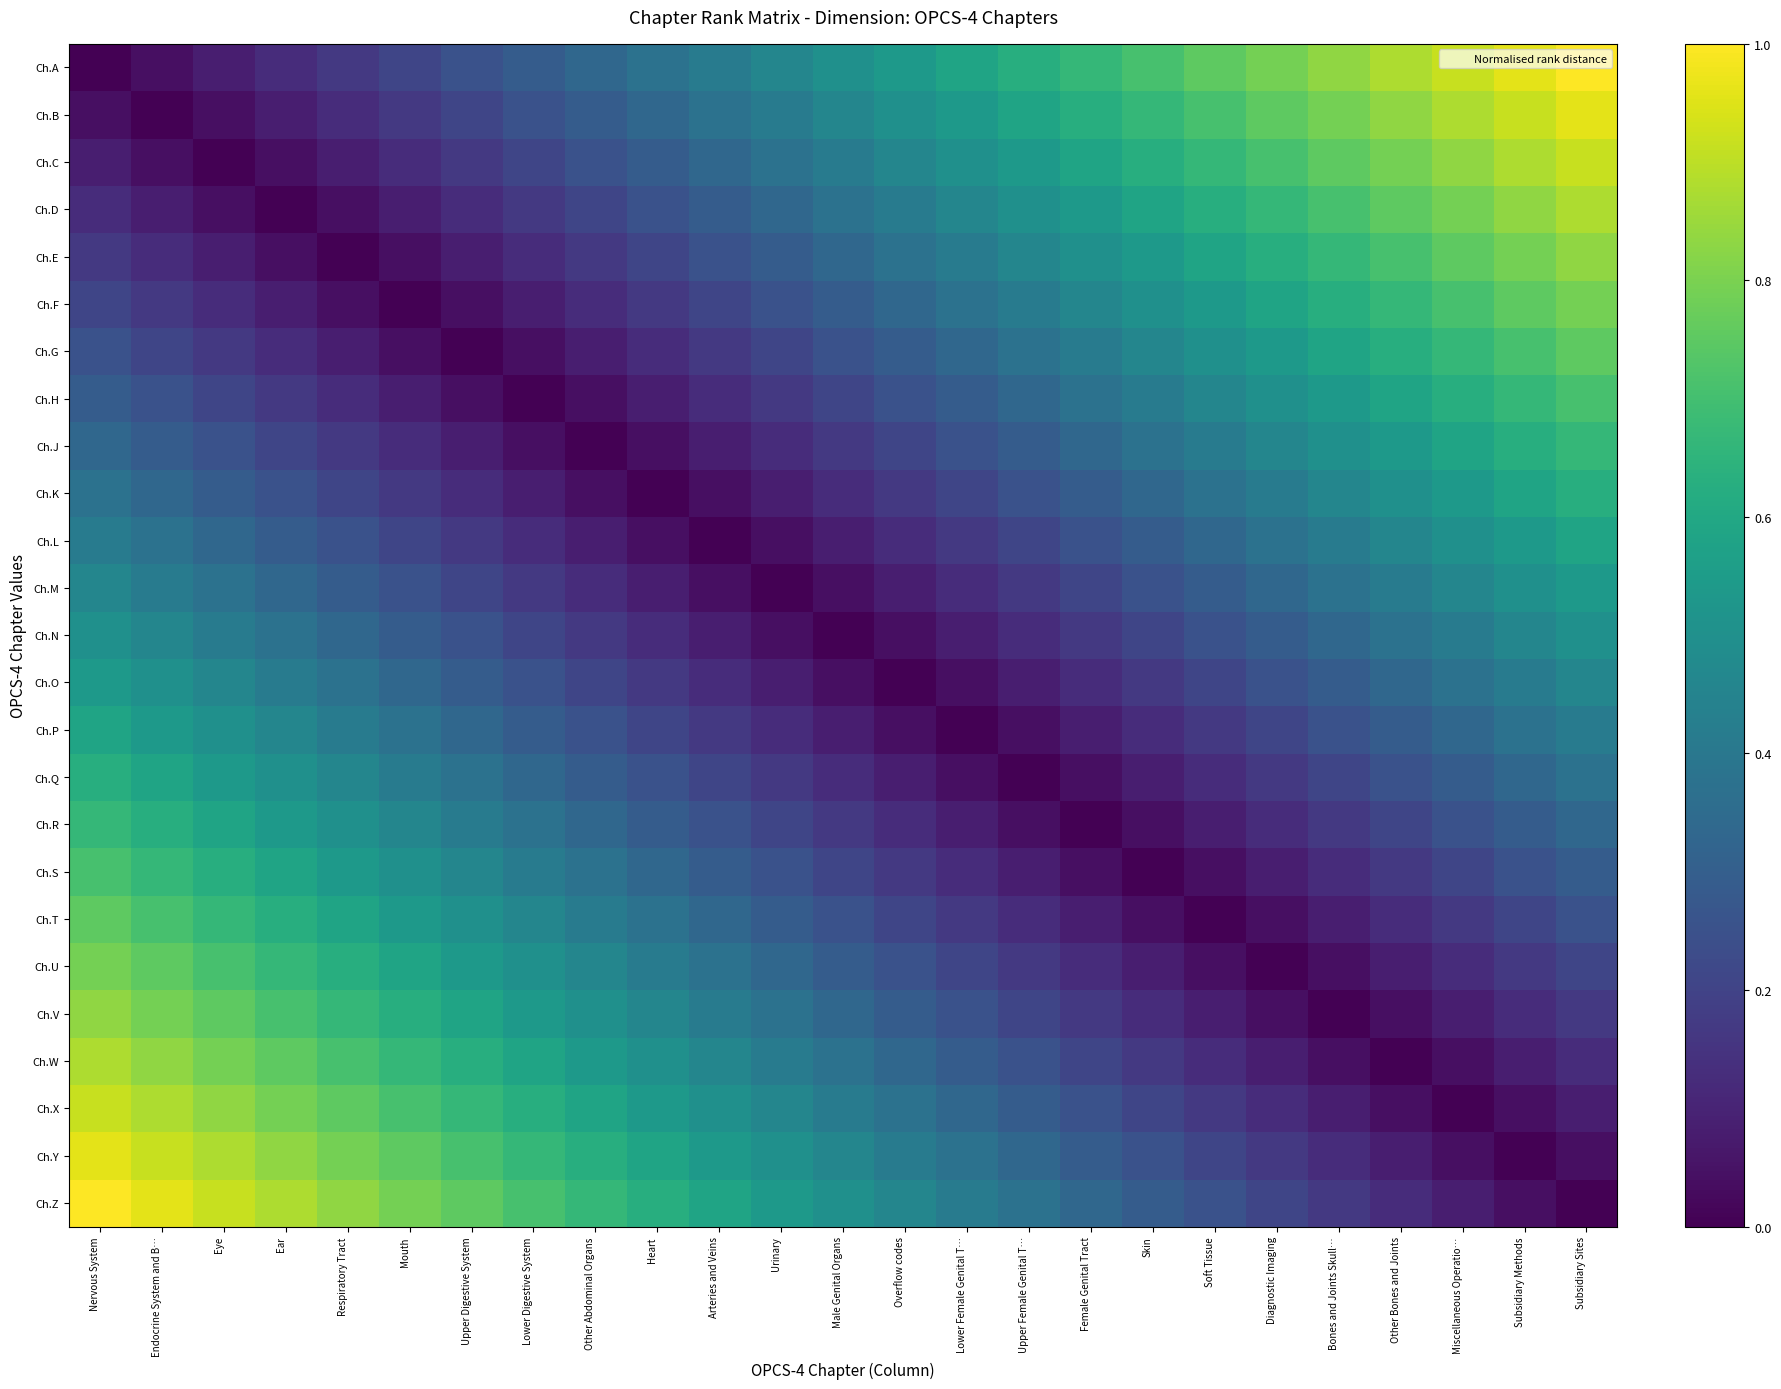

What is the spread (max minus min) of values at Eye?

0.9